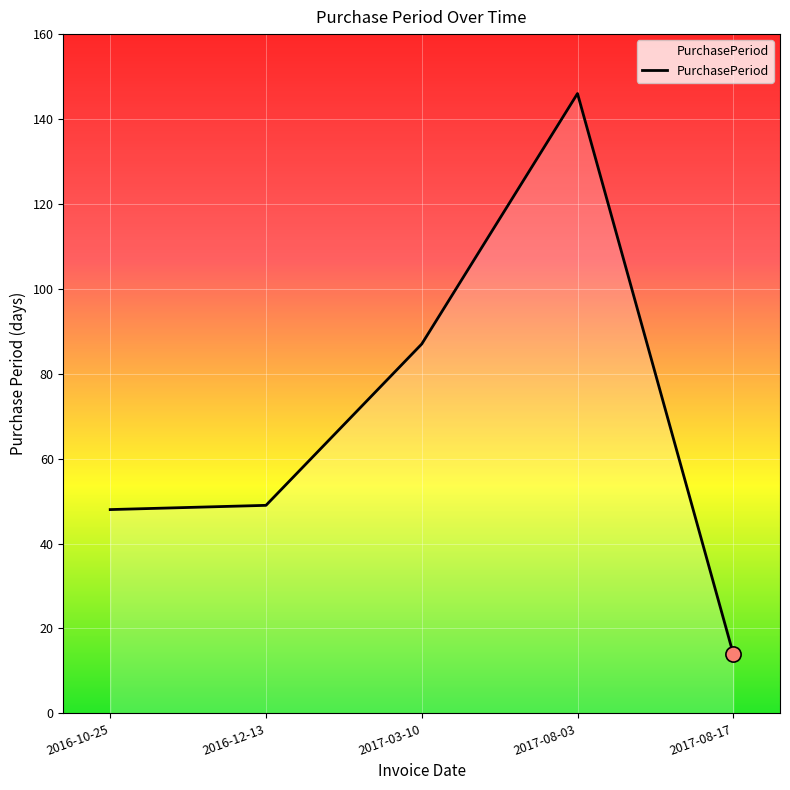

What is the change in value from 2016-10-25 to 2017-03-10?

+39